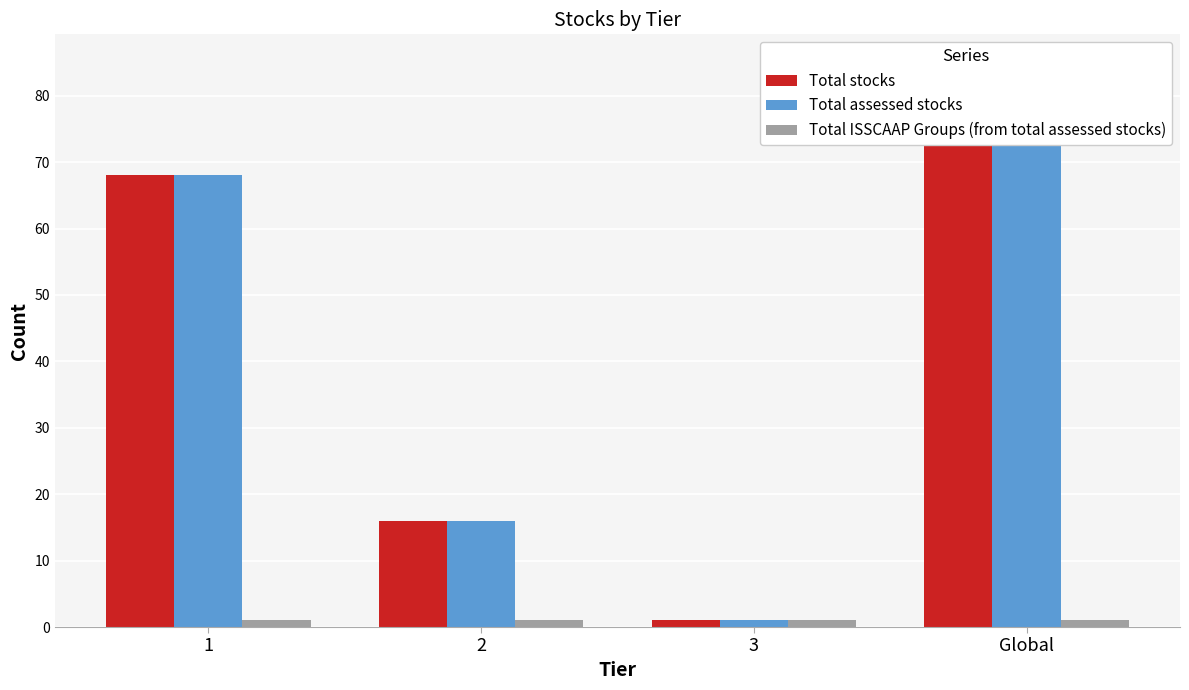

What is the label of the 2nd bar from the right?

3